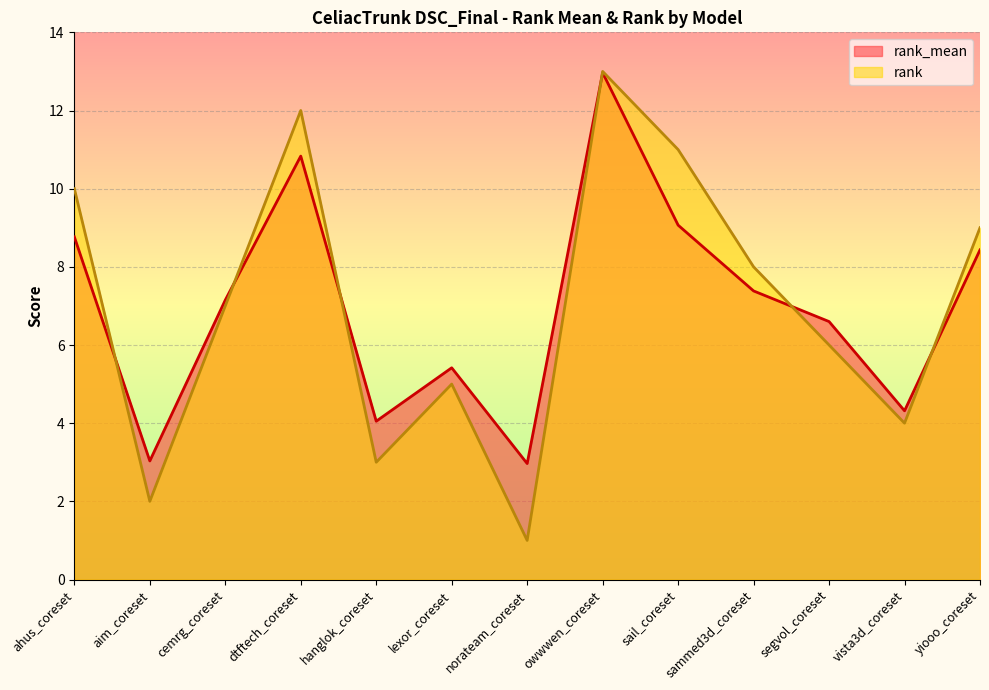

How many times do rank and rank_mean cross each other?

6